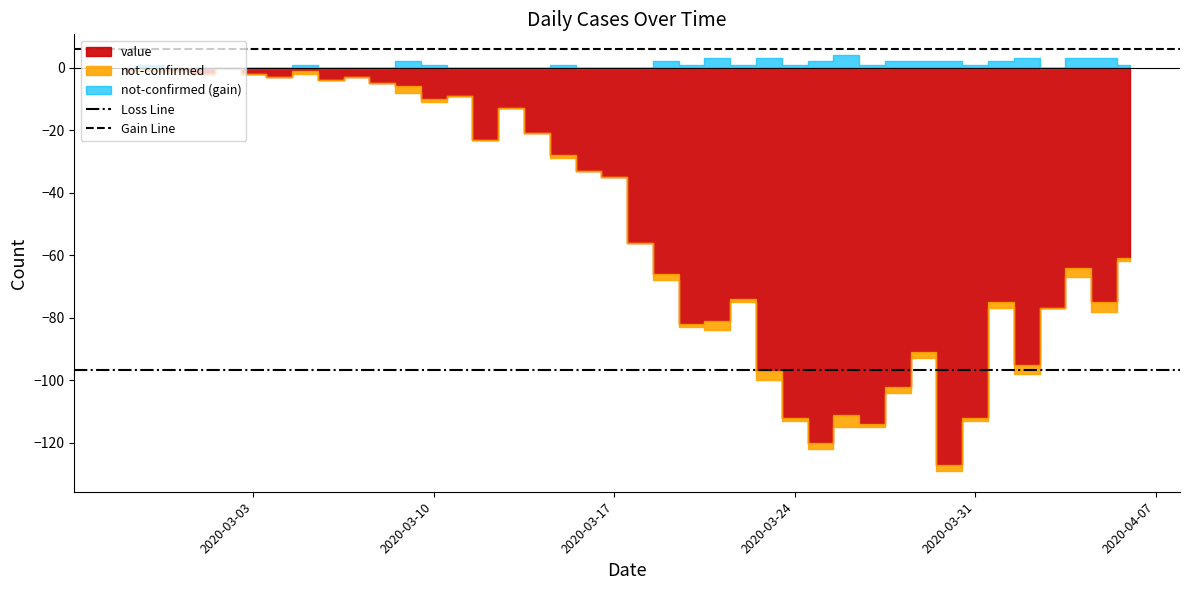

Is it true that Gain Line equals 6.0 at 2020-03-10?

True